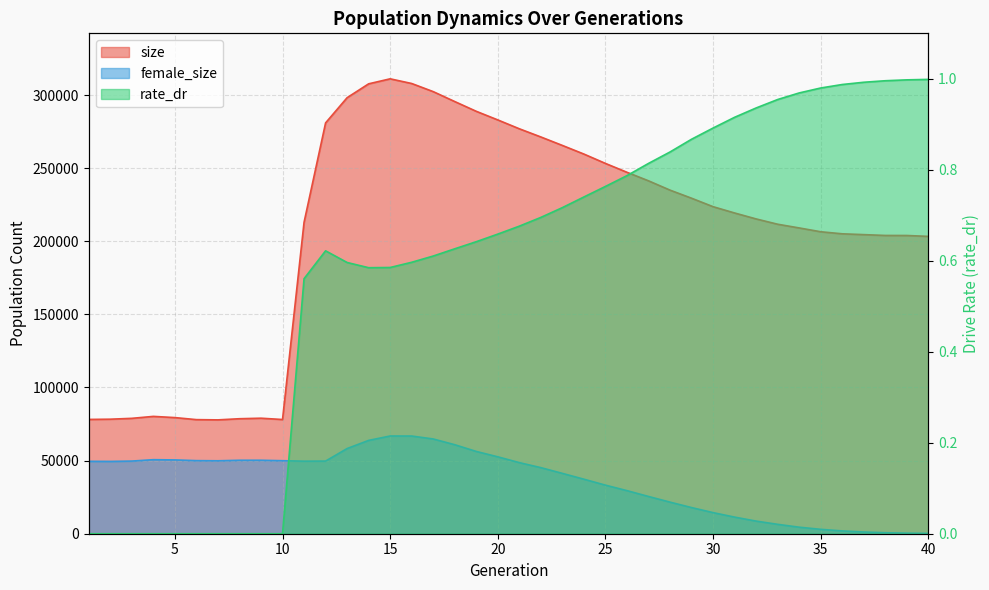

What is the difference between the maximum and second lowest values in the female_size series?

66451.0